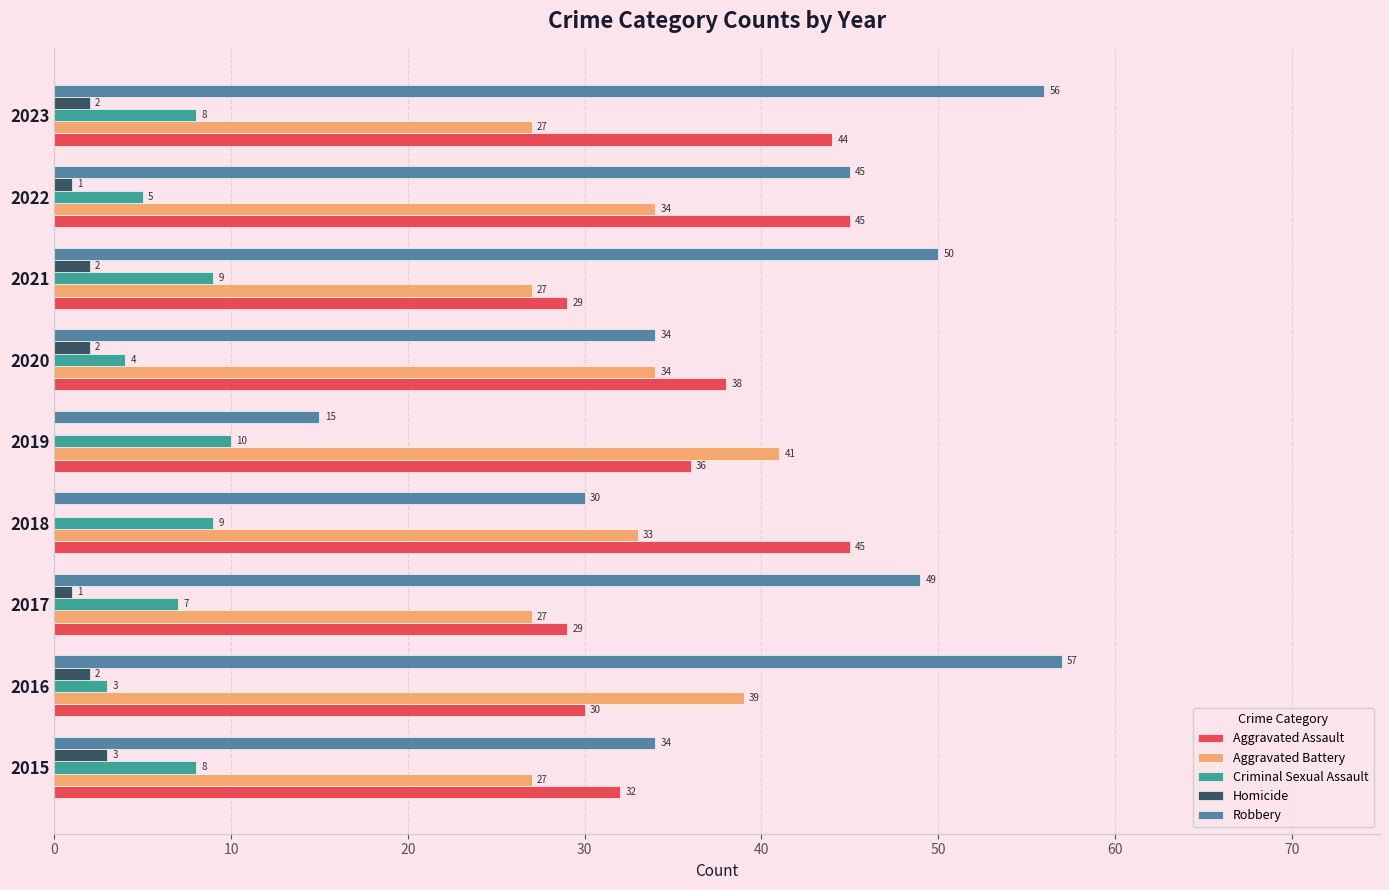

Is the value of Criminal Sexual Assault at 2020 greater than the value of Homicide at 2018?

Yes